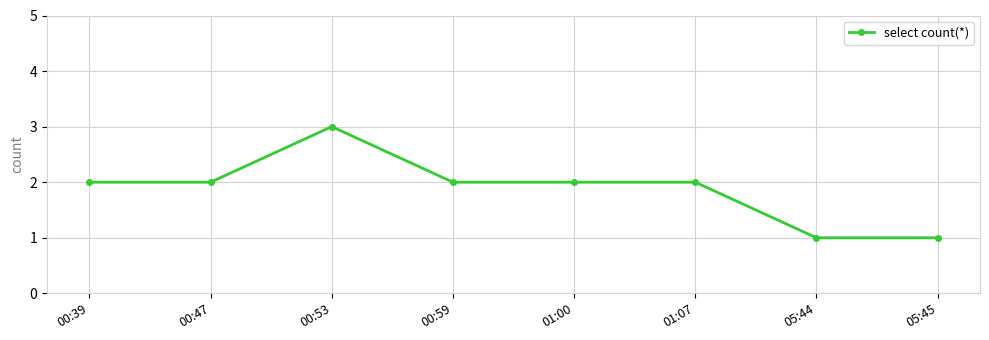

What position from the left is 01:07?

6